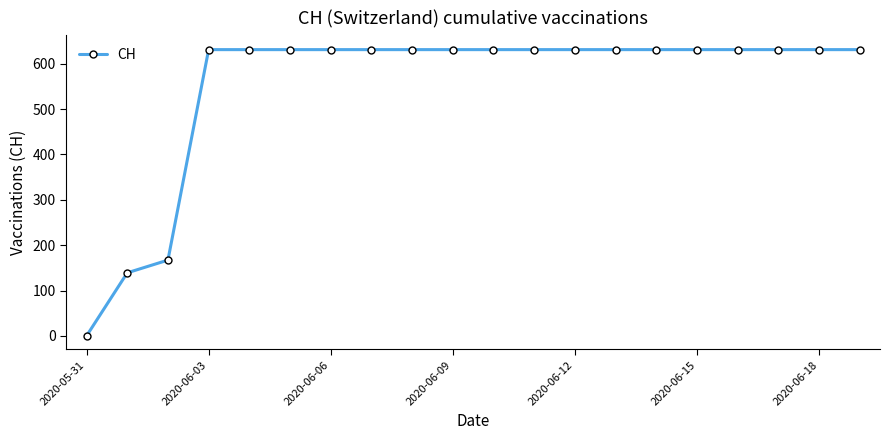

What is the greatest value displayed?

631